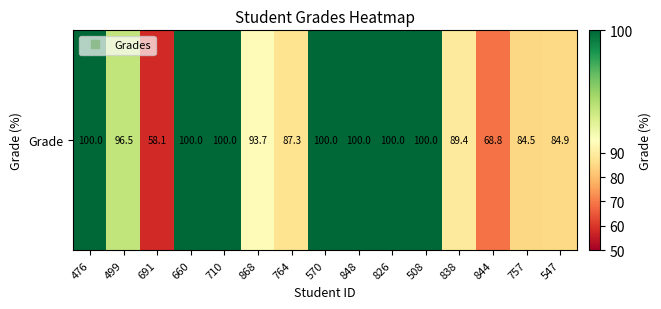

How many values are below 96?

7